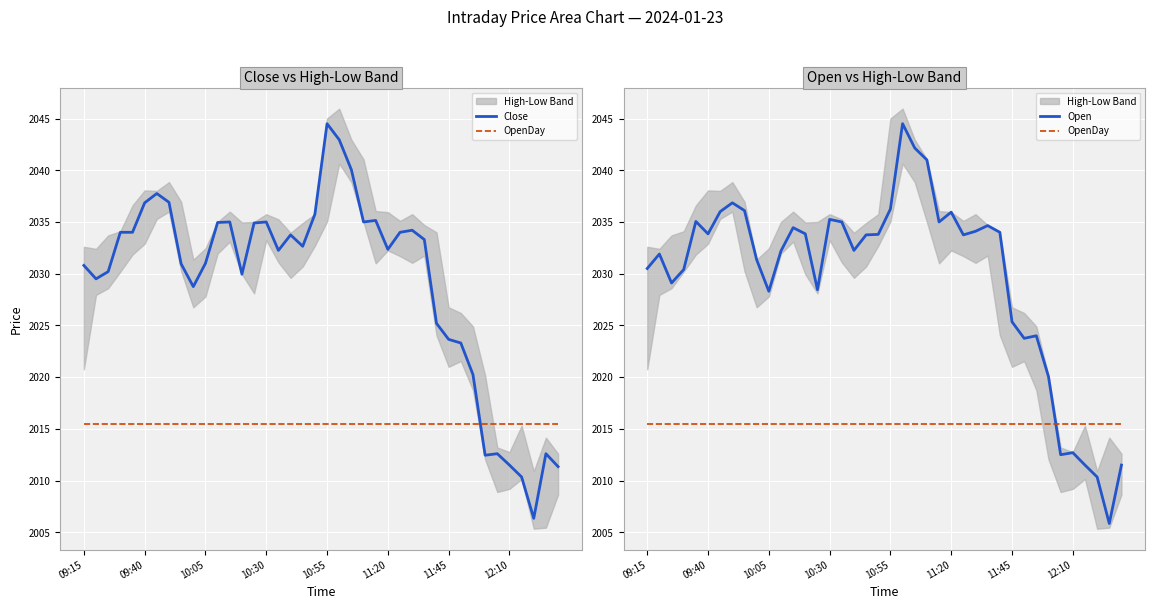

What is the difference between the maximum and minimum values in the Open series?

38.7